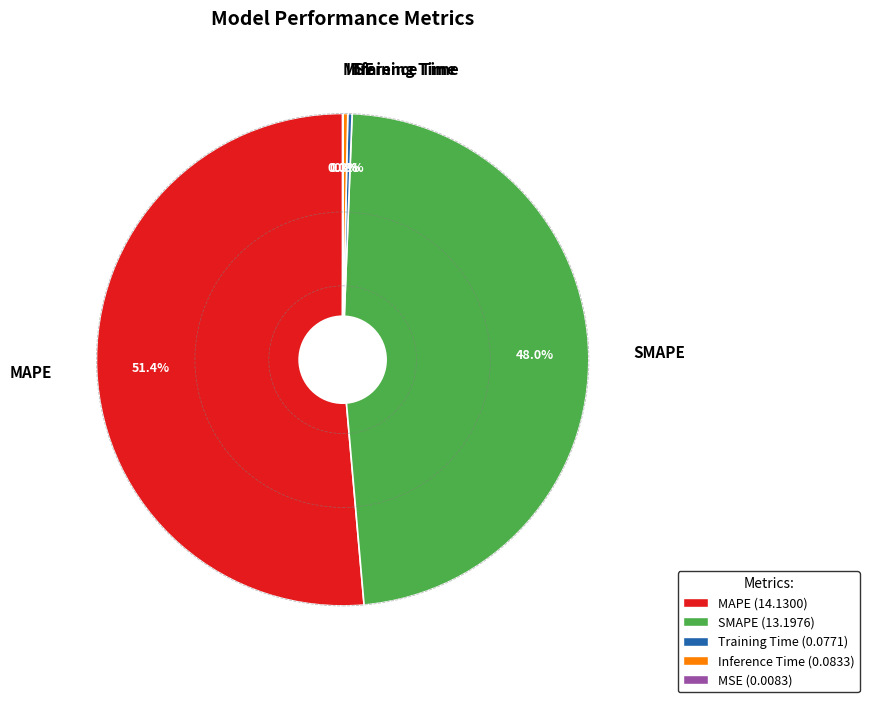

True or false: MAPE accounts for 63% of the total.

False